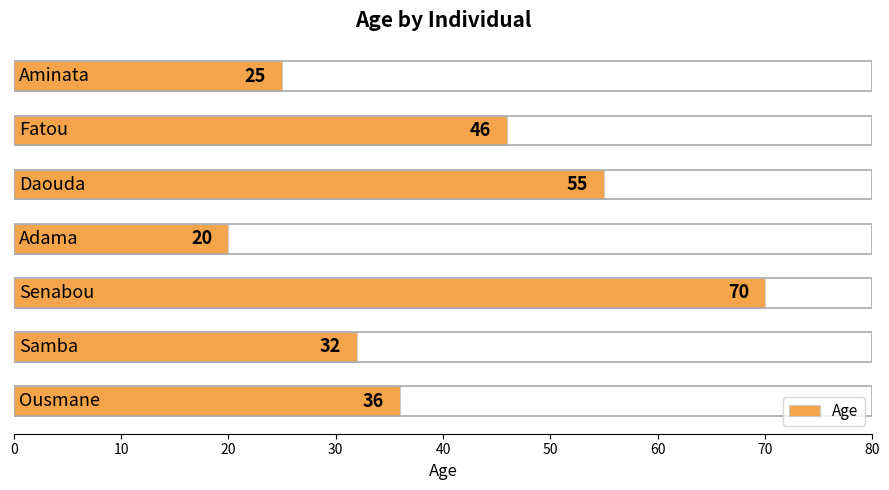

Count the values in the range 25 to 55.

5